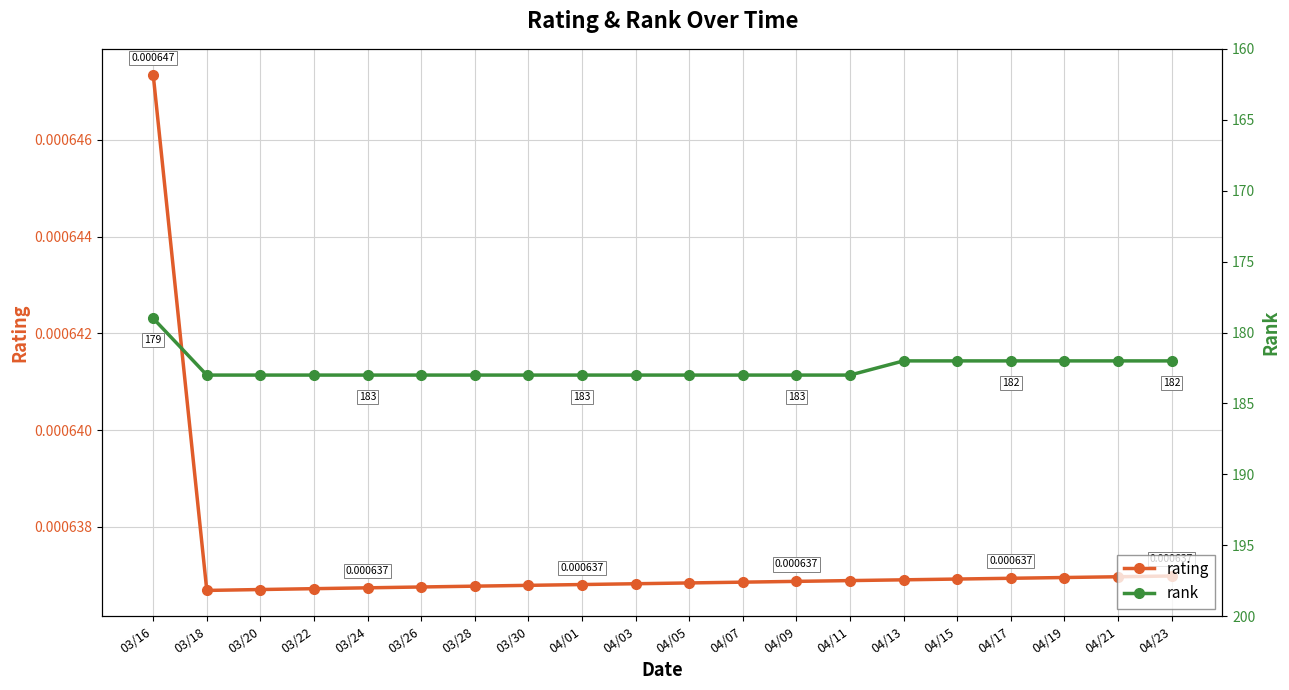

True or false: rank has more than 1 points higher than both neighbors.

False